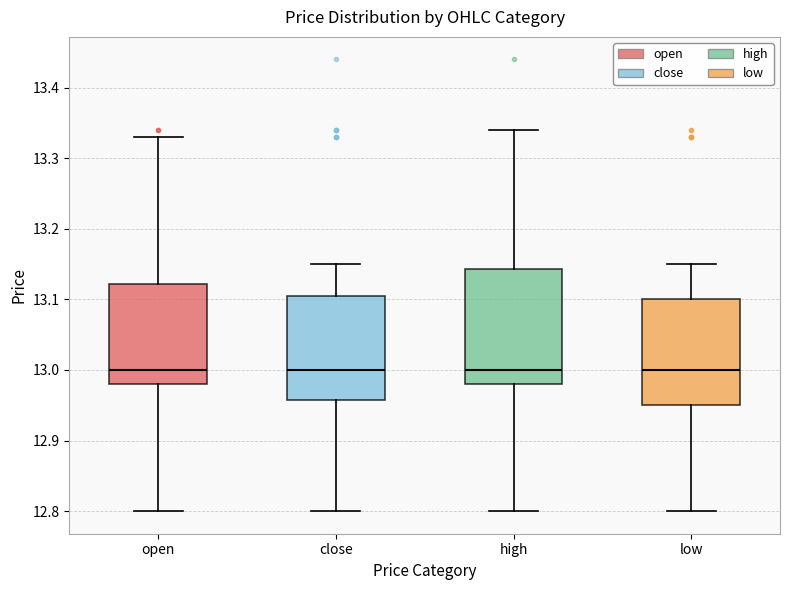

Reading left to right, read every box against the y-axis: the position of its median line, the range the box covers, and the ends of its whiskers. The values are not printed on the chart, so give them approximately, as read against the axis.

open: median 13.00, box 12.98 to 13.12, whiskers 12.80 to 13.33
close: median 13.00, box 12.96 to 13.11, whiskers 12.80 to 13.15
high: median 13.00, box 12.98 to 13.14, whiskers 12.80 to 13.34
low: median 13.00, box 12.95 to 13.10, whiskers 12.80 to 13.15